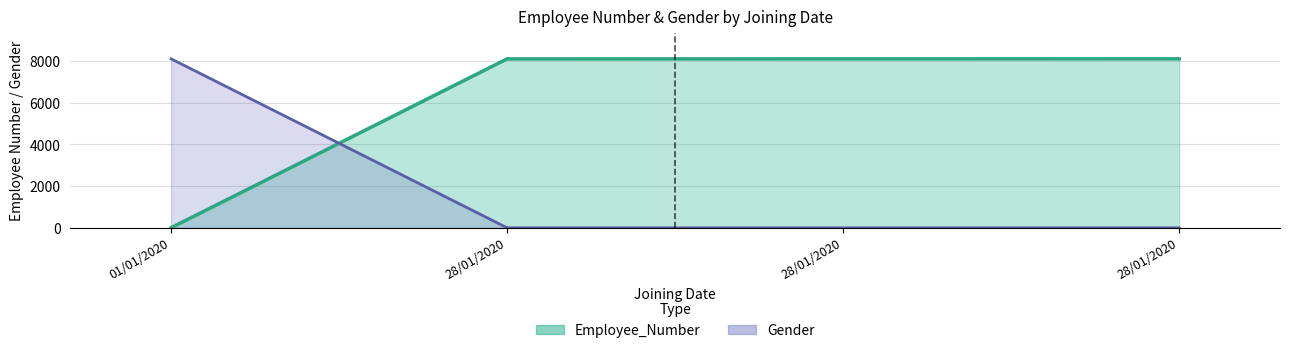

What are all the series names shown in the legend?

Employee_Number, Gender